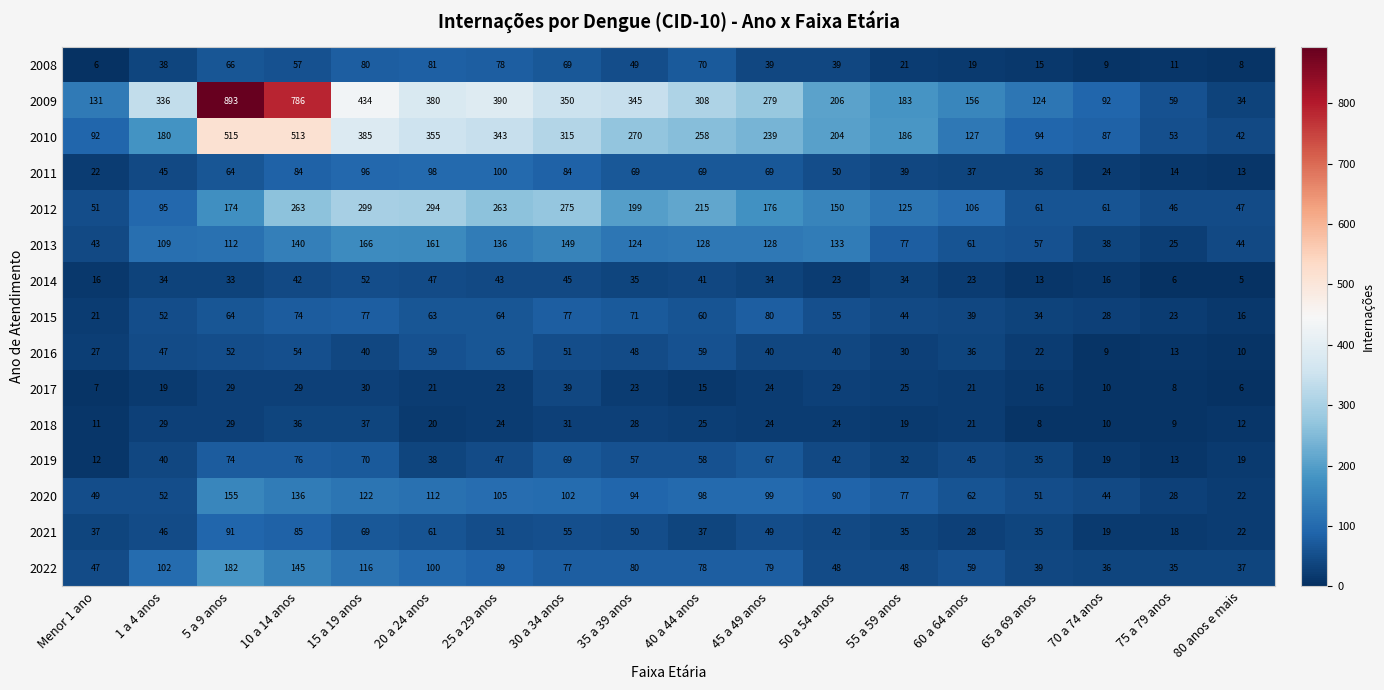

Which label corresponds to the largest value in the chart?

5 a 9 anos